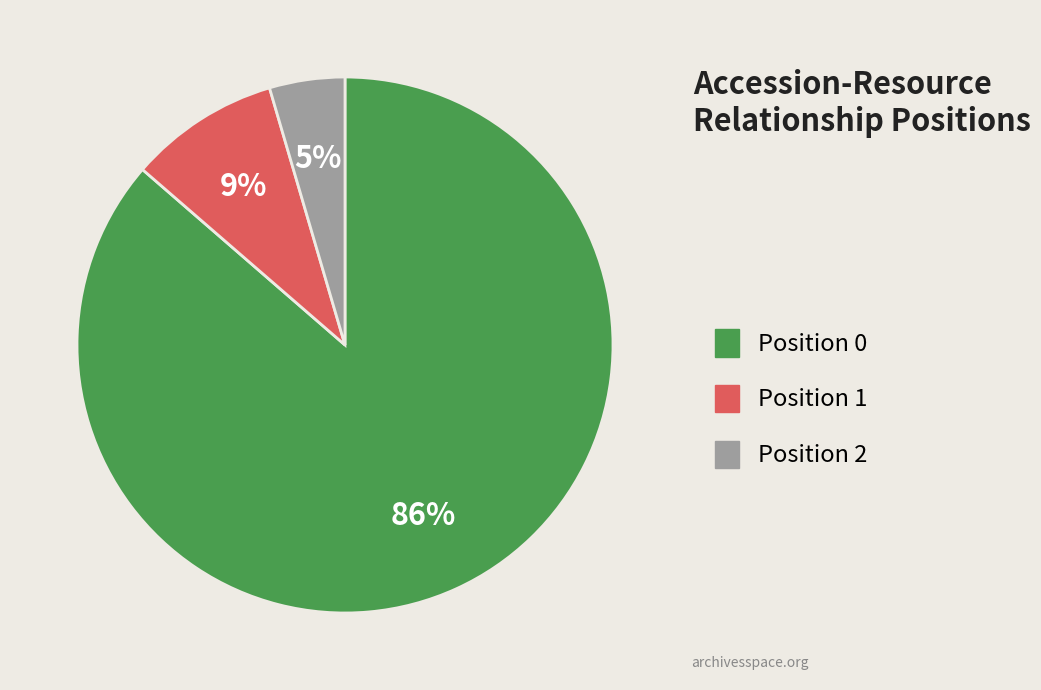

Does Position 0 account for over 50% of the chart?

Yes